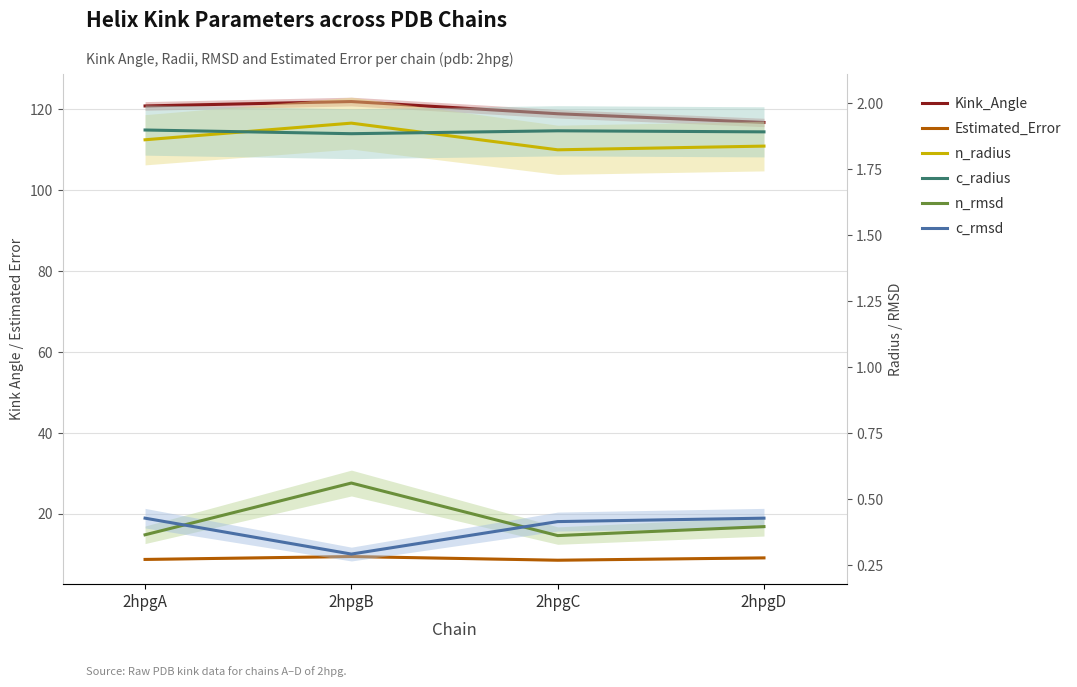

Reading left to right, transcribe all the data shown in this chart.

Kink_Angle: 120.8	121.9	118.9	116.8
Estimated_Error: 8.8	9.5	8.6	9.1
n_radius: 1.9	1.9	1.8	1.8
c_radius: 1.9	1.9	1.9	1.9
n_rmsd: 0.4	0.6	0.4	0.4
c_rmsd: 0.4	0.3	0.4	0.4